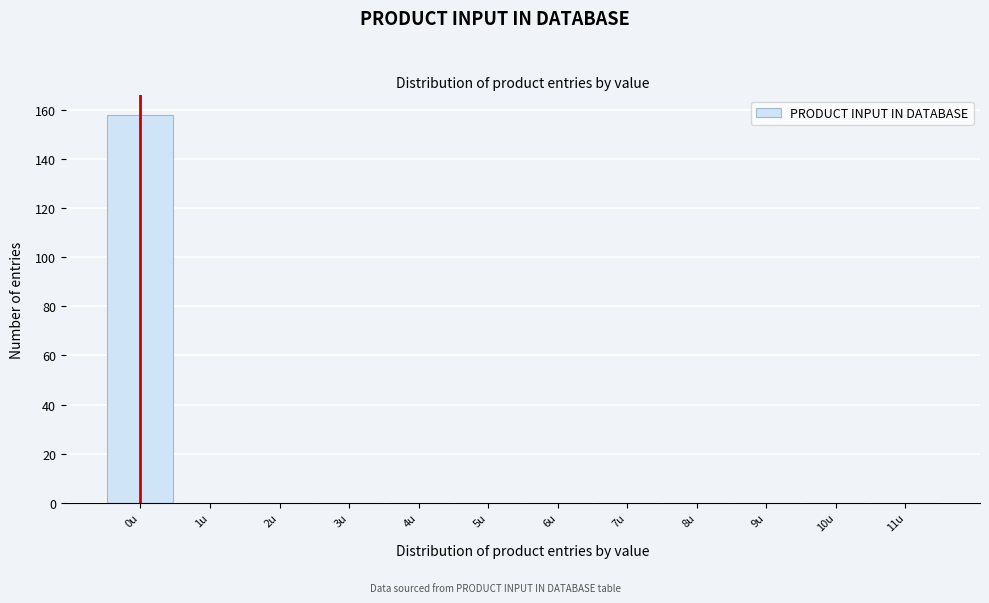

Reading left to right, transcribe this chart: for each bar, give the range it covers on the x-axis and its height. The values are not printed on the chart, so give them approximately, as read against the axis.

-0.5 to 0.5: 158
0.5 to 1.5: 0
1.5 to 2.5: 0
2.5 to 3.5: 0
3.5 to 4.5: 0
4.5 to 5.5: 0
5.5 to 6.5: 0
6.5 to 7.5: 0
7.5 to 8.5: 0
8.5 to 9.5: 0
9.5 to 10.5: 0
10.5 to 11.5: 0